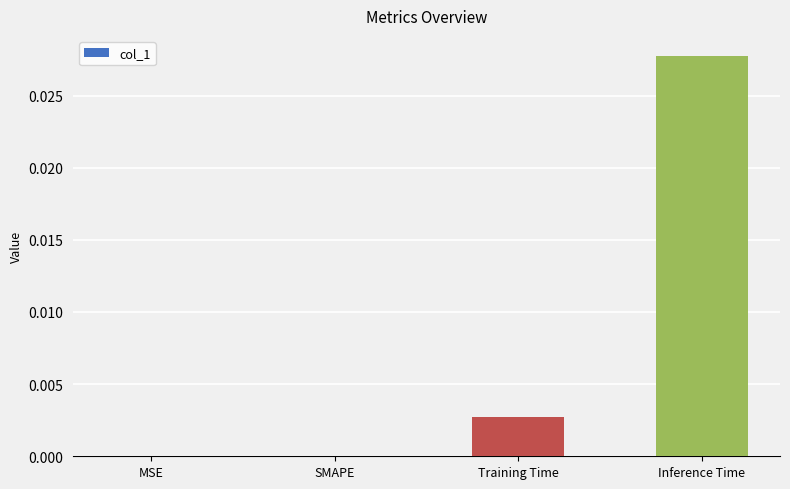

Is it true that the value at MSE is 0.0?

True